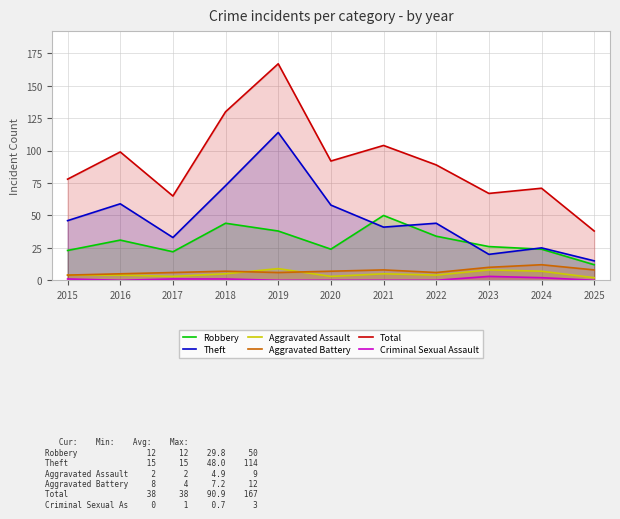

What is the difference between the highest and lowest values at 2022?

89